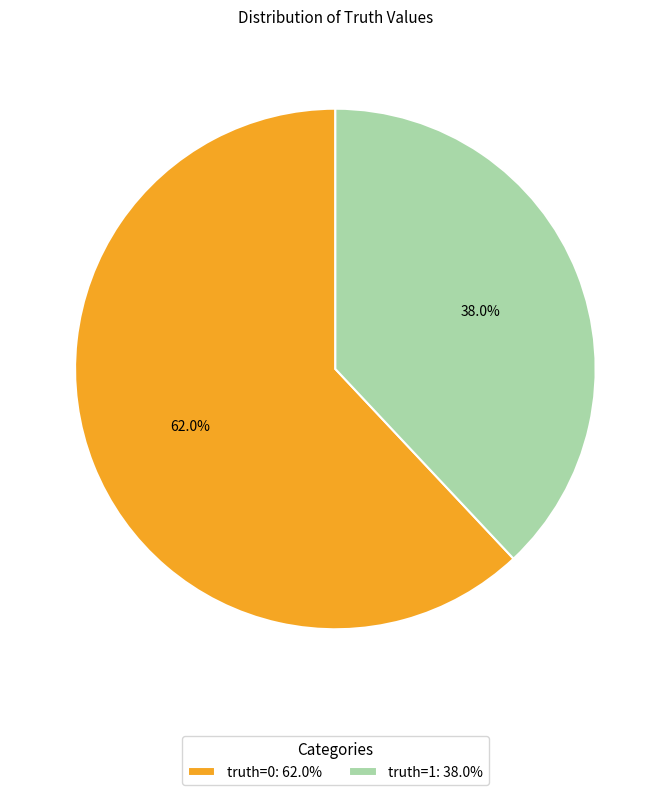

Which has a higher value, truth=1: 38.0% or truth=0: 62.0%?

truth=0: 62.0%